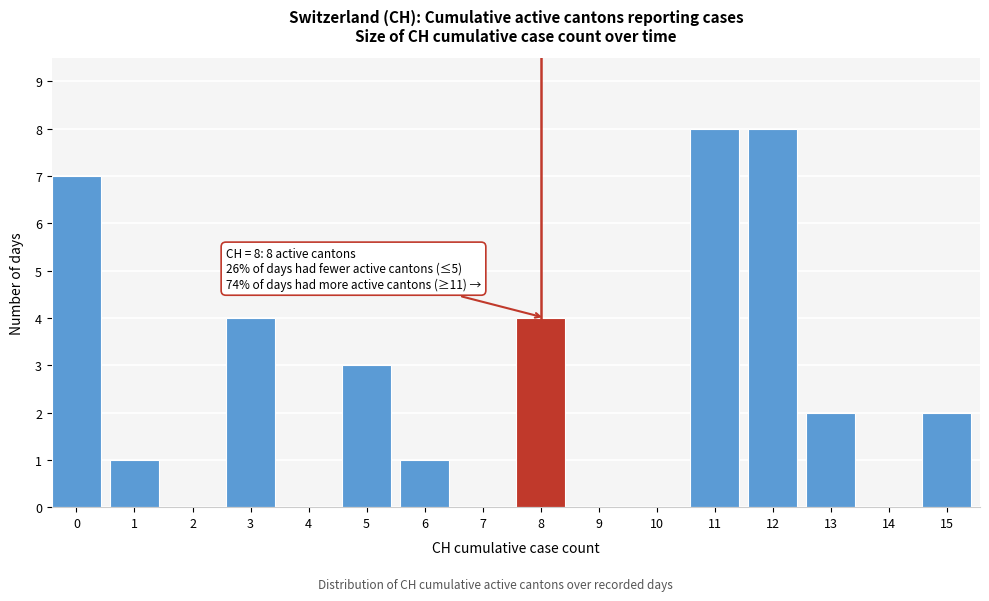

Reading left to right, extract all data points from this chart.

0=7	1=1	2=0	3=4	4=0	5=3	6=1	7=0	8=4	9=0	10=0	11=8	12=8	13=2	14=0	15=2